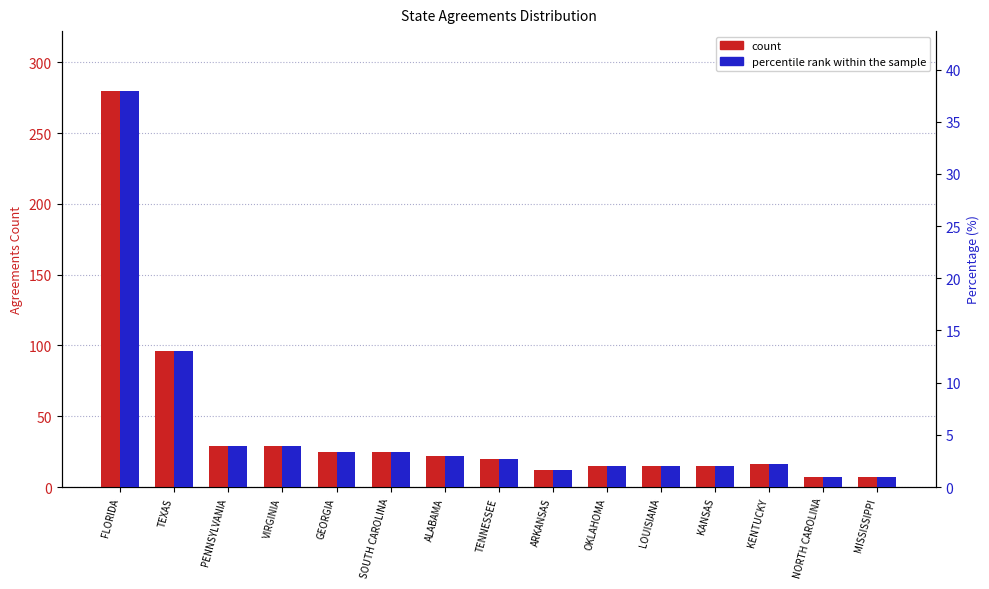

Count the number of categories in the chart.

15